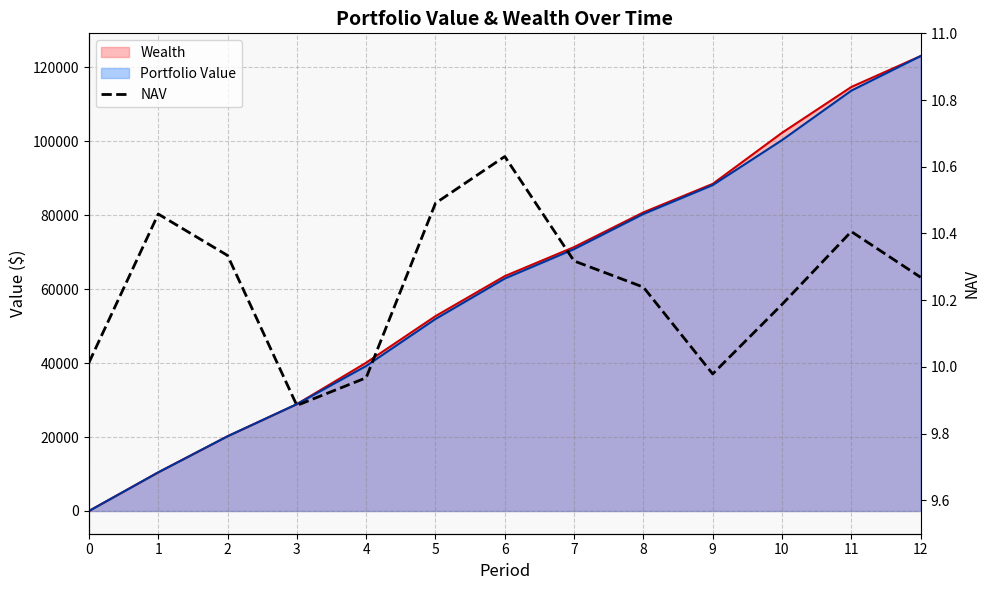

Which label corresponds to the smallest value in the chart?

3